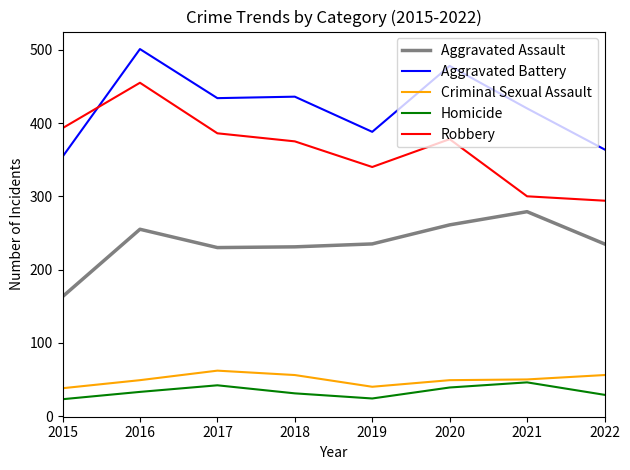

Count the number of categories in the chart.

8